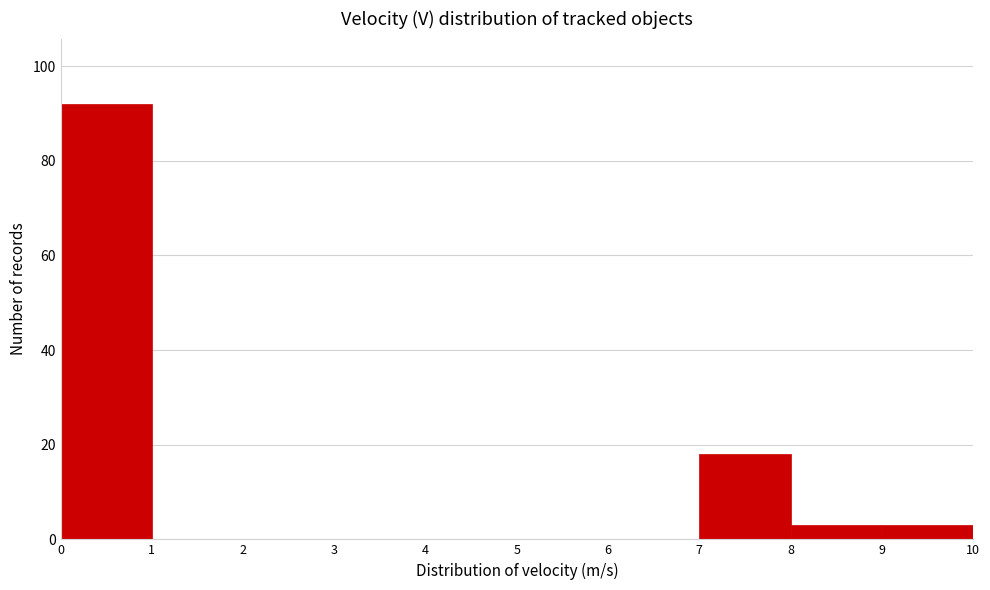

Reading left to right, list every bar in this chart as the range it spans on the x-axis followed by its height. The values are not printed on the chart, so give them approximately, as read against the axis.

0 to 1: 92
1 to 2: 0
2 to 3: 0
3 to 4: 0
4 to 5: 0
5 to 6: 0
6 to 7: 0
7 to 8: 18
8 to 9: 4
9 to 10: 4